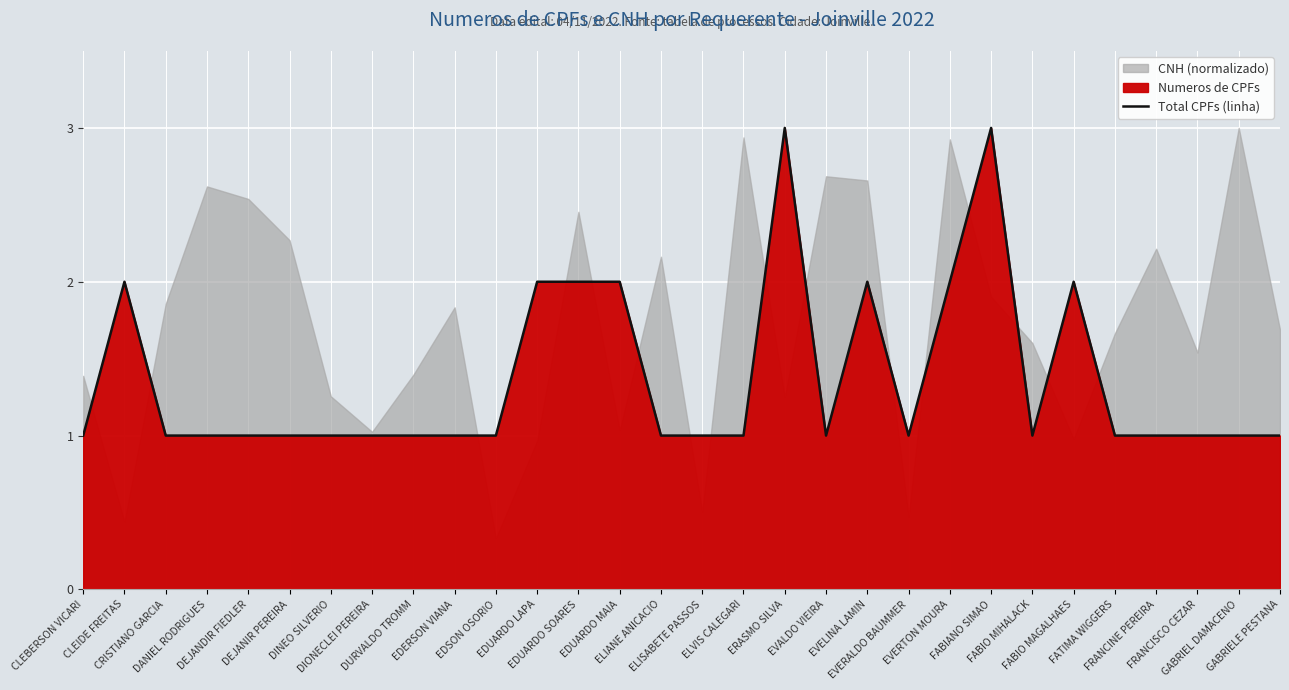

True or false: the data shows 1 at GABRIEL DAMACENO.

True